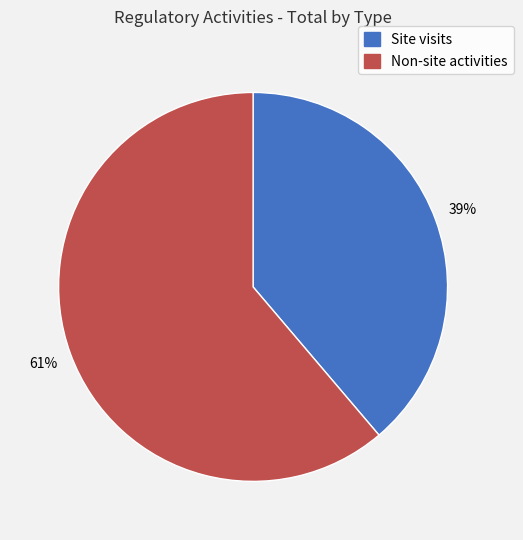

Does any single category account for the majority?

Yes